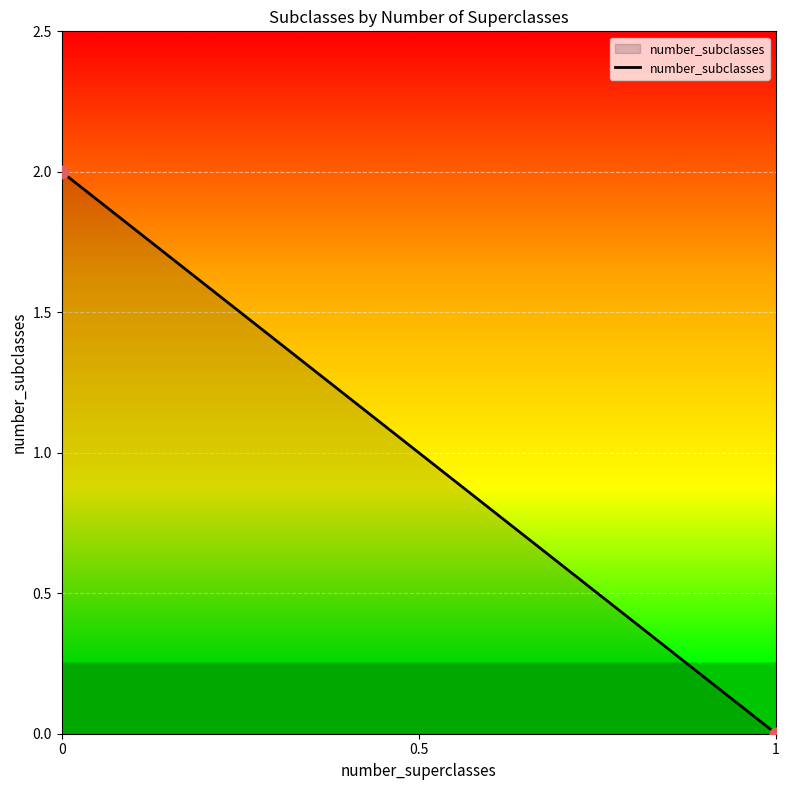

What is the change in value from 0 to 1?

-2